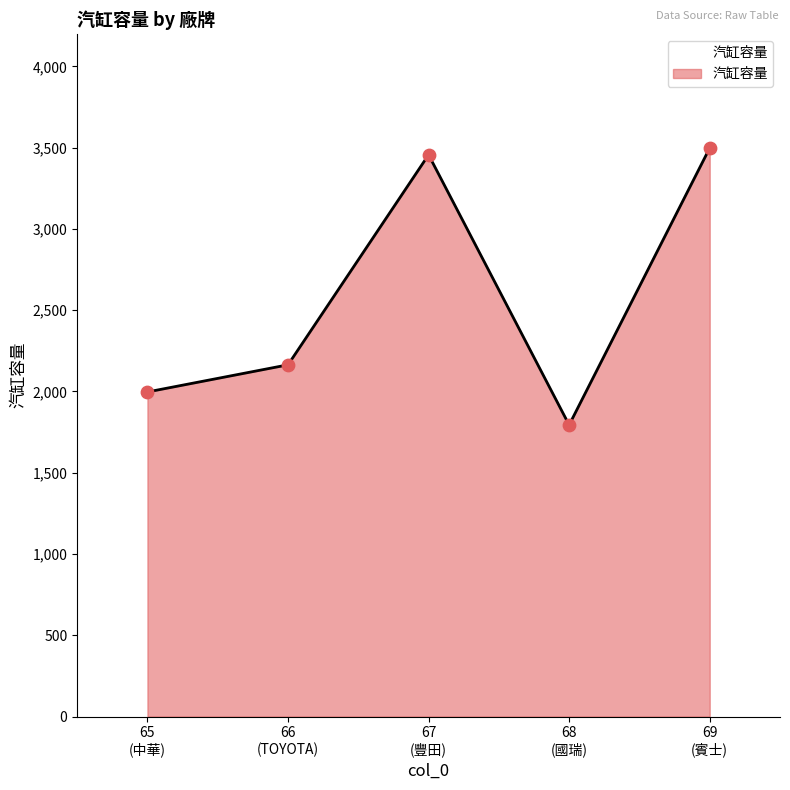

True or false: the data has more than 2 interior local peaks.

False